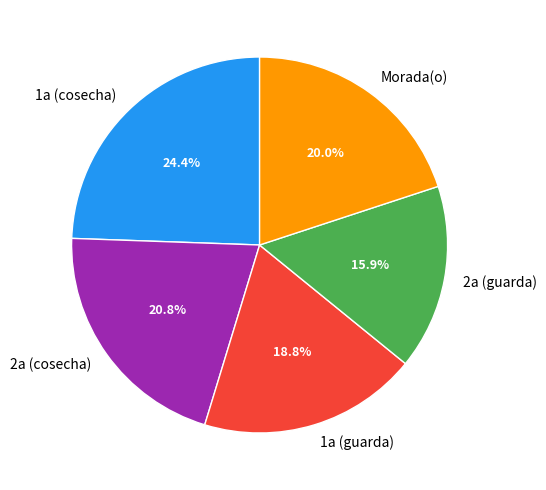

Which has a higher value, 2a (cosecha) or 2a (guarda)?

2a (cosecha)